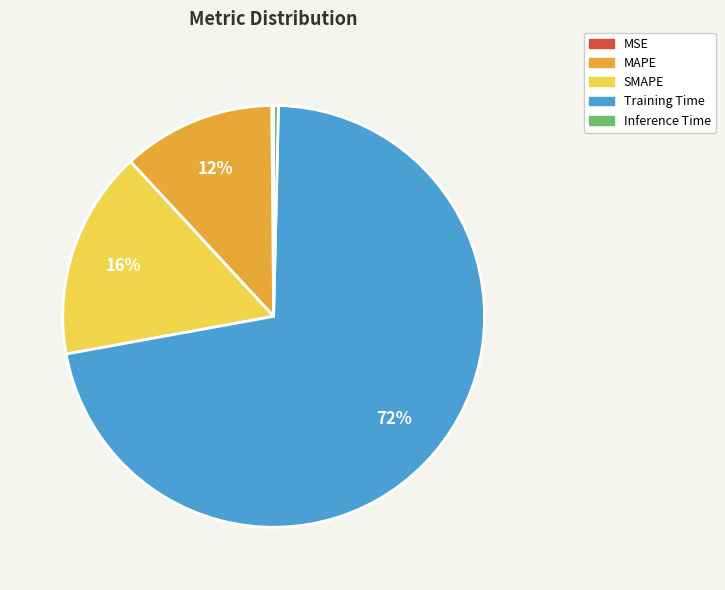

True or false: Training Time accounts for 72% of the total.

True